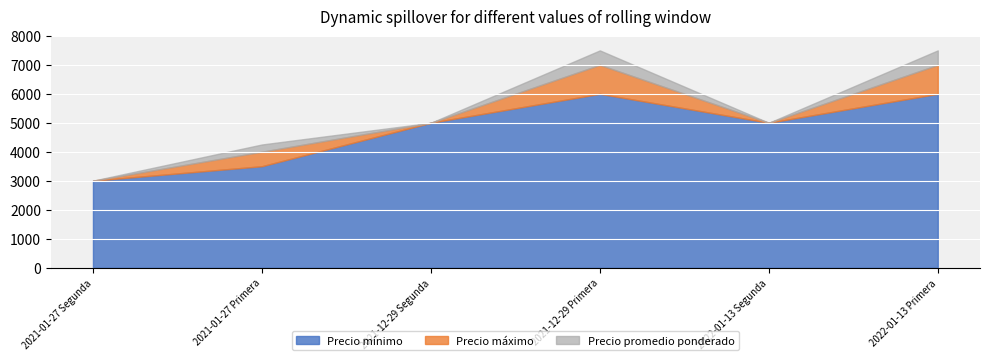

The Precio mínimo series shows 3172 at 2021-12-29 Primera. True or false?

False